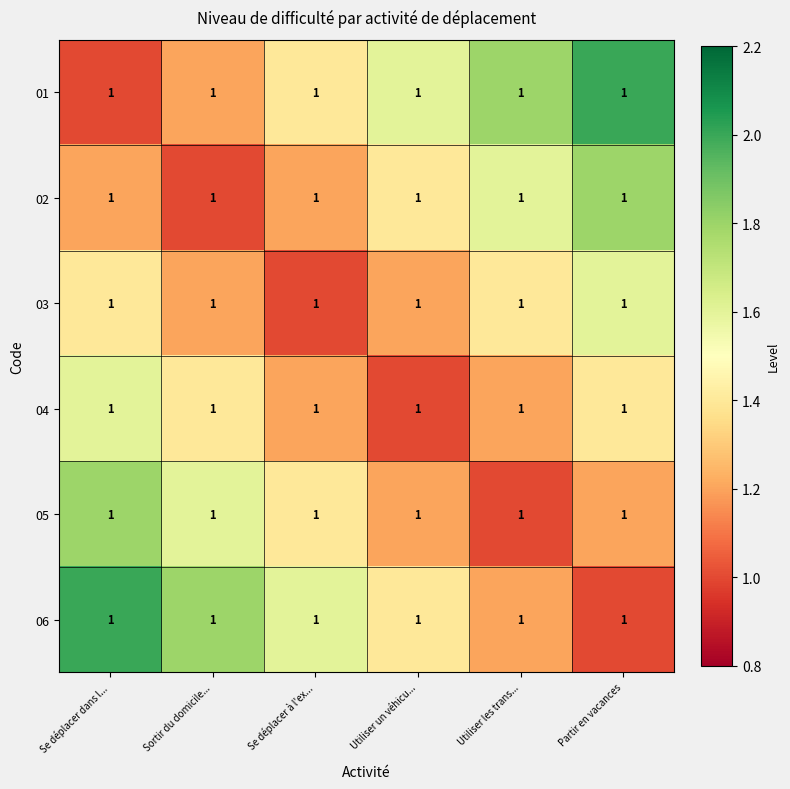

Is the value of 06 at Sortir du domicile... greater than the value of 02 at Utiliser un véhicu...?

Yes